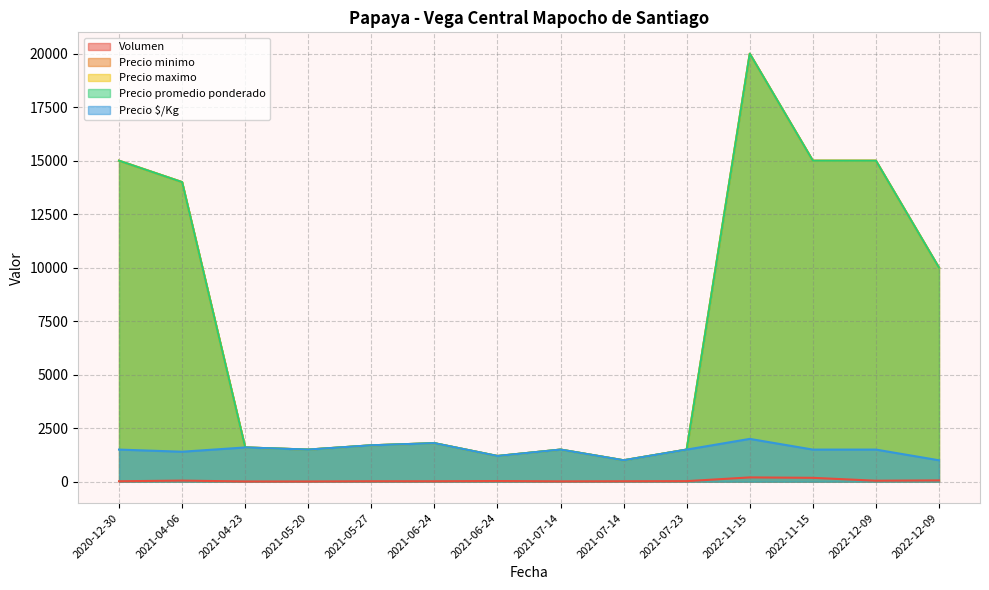

How many data points in Precio $/Kg are less than 1500?

4